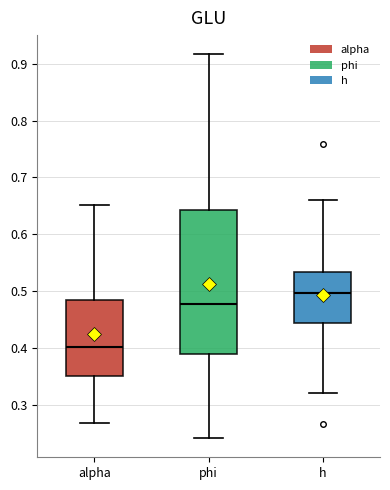

Where is the upper edge of the box for alpha on the y-axis? The values are not printed on the chart, so give them approximately, as read against the axis.

0.49